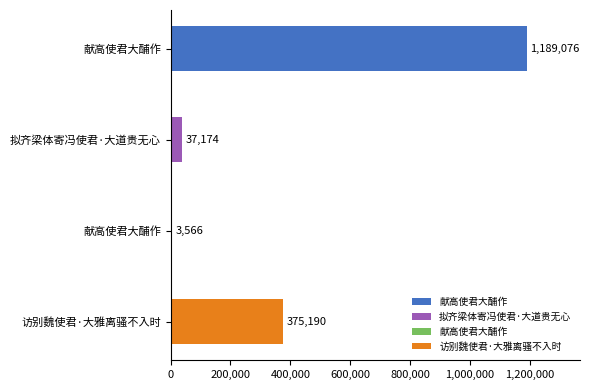

The chart shows a value of 19480 at 拟齐梁体寄冯使君·大道贵无心. True or false?

False